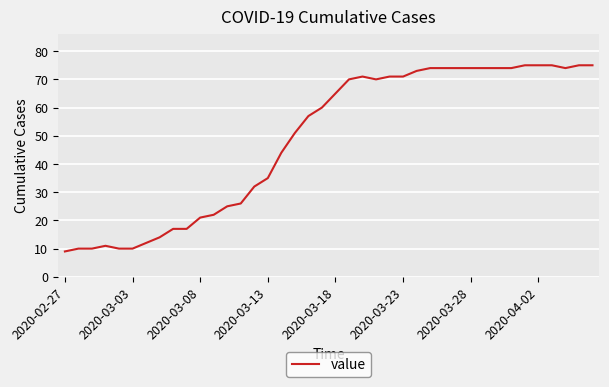

What is the minimum value shown in the chart?

9